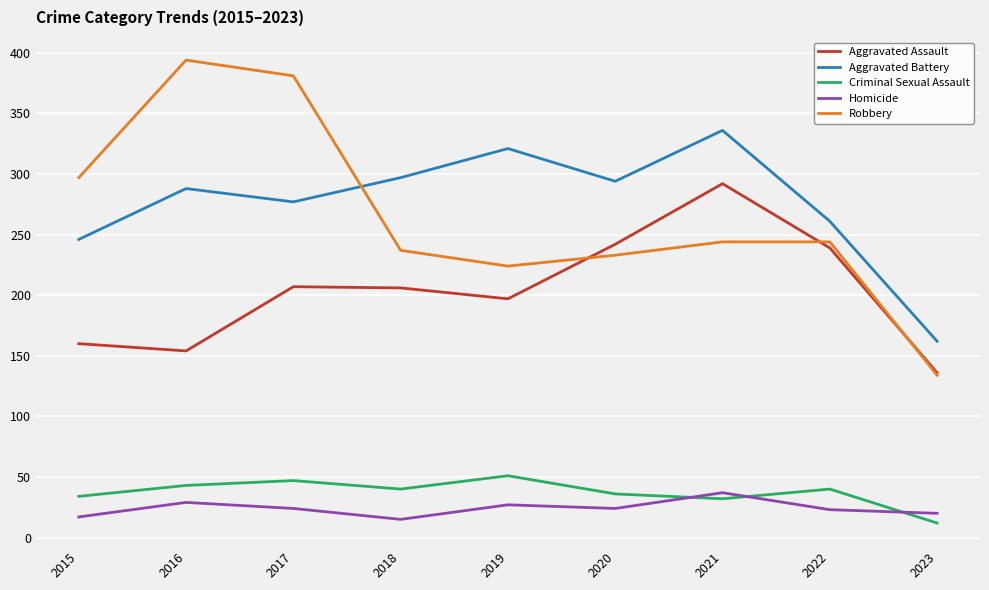

Which series has the largest range (max minus min)?

Robbery